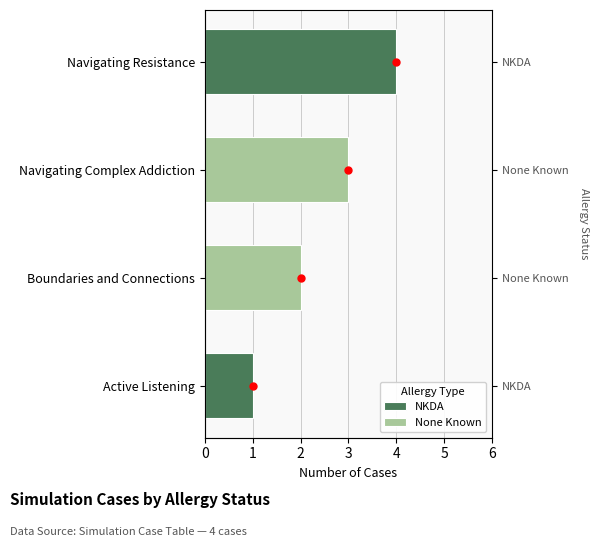

What is the average value of the None Known series?

2